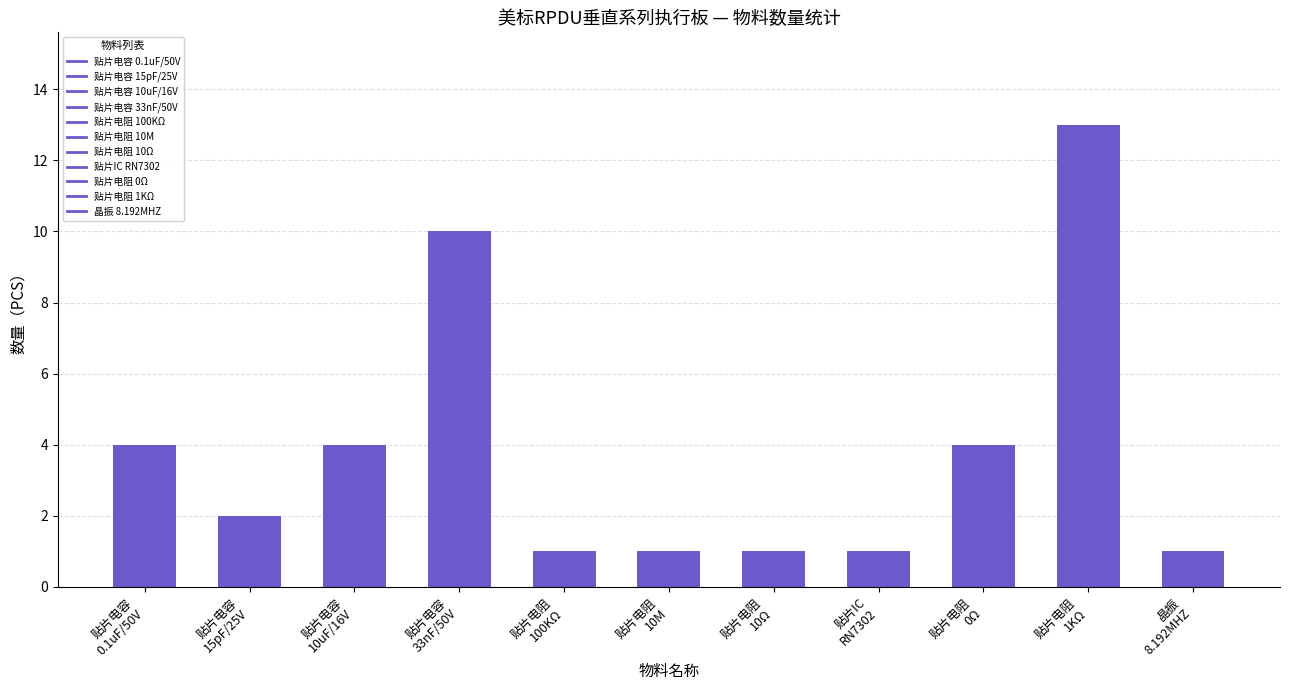

What is the greatest value displayed?

13